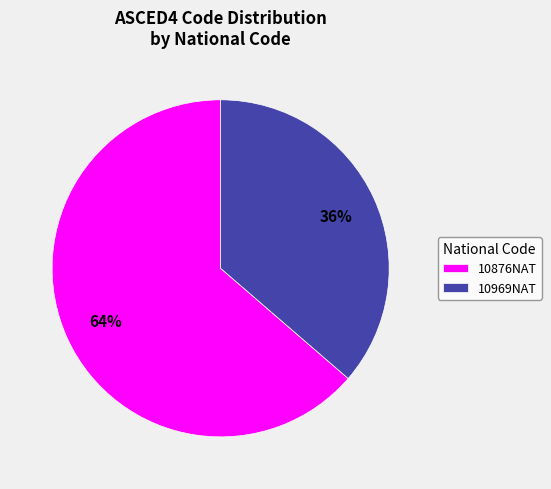

True or false: 10876NAT accounts for 64% of the total.

True